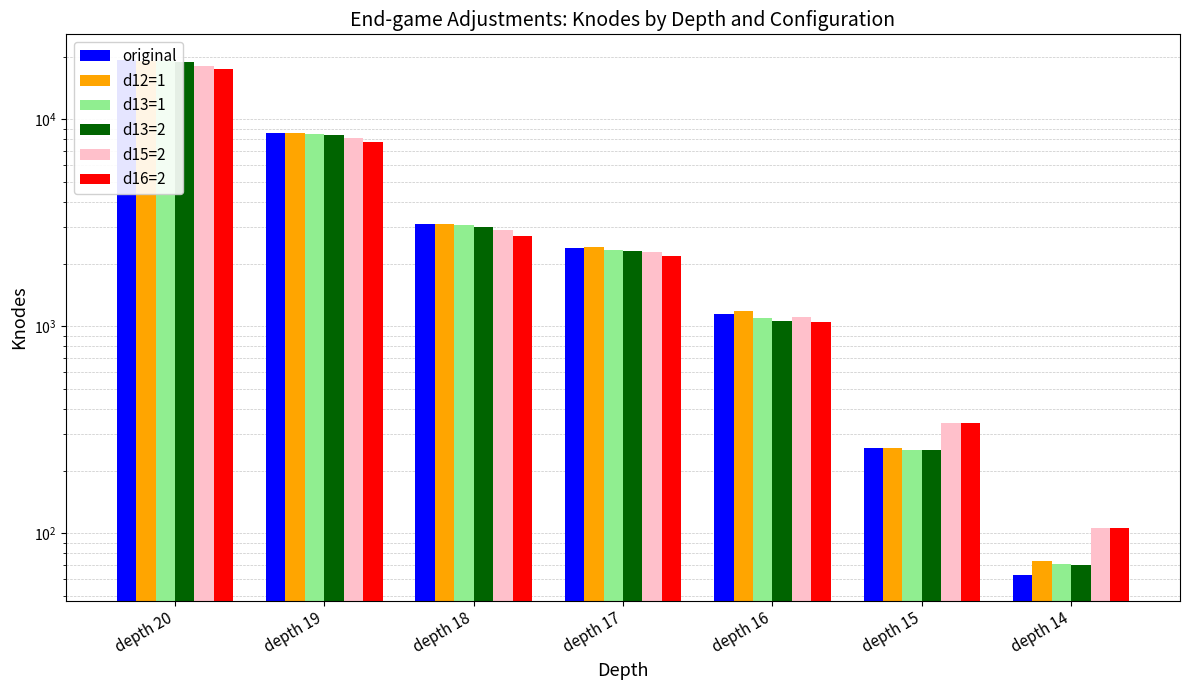

The d12=1 series shows 3120.0 at depth 18. True or false?

True